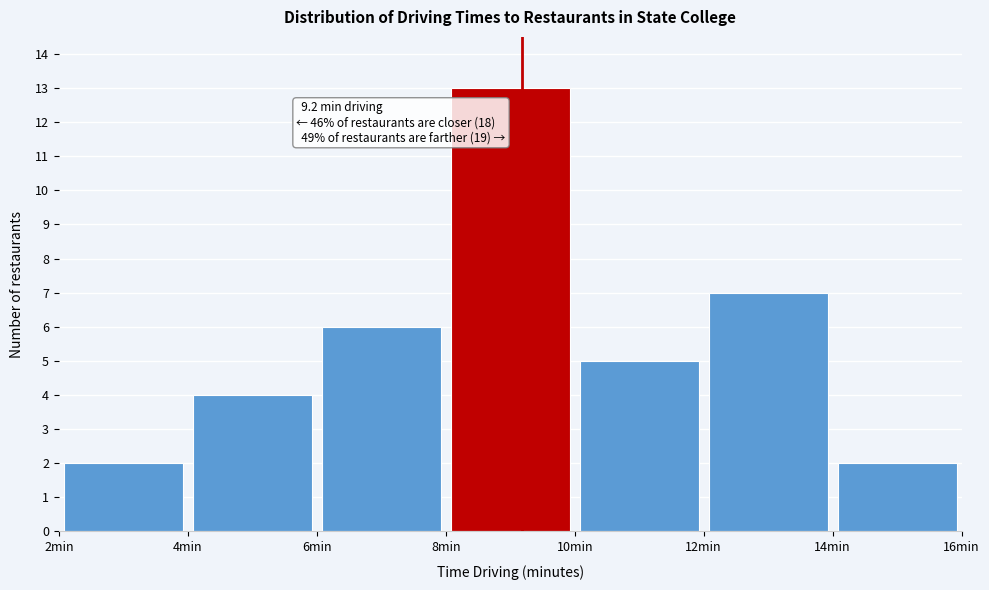

Over which range of the x-axis is the bar tallest?

8 to 10